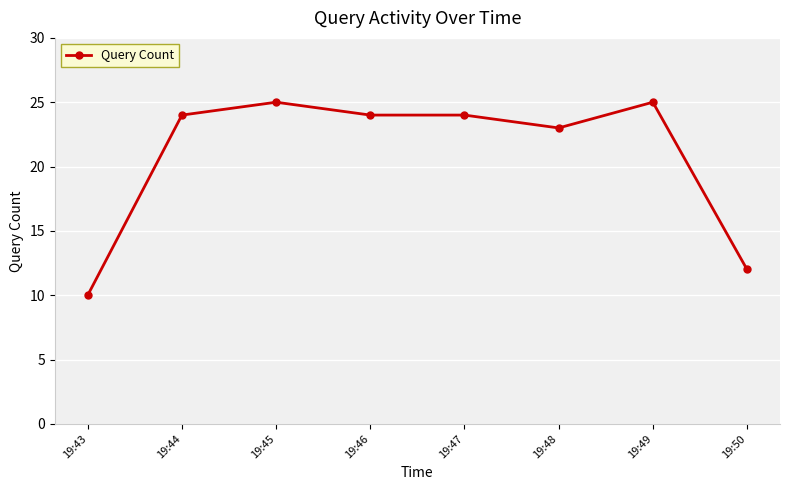

Where is the data nearest to the value 17?

19:50